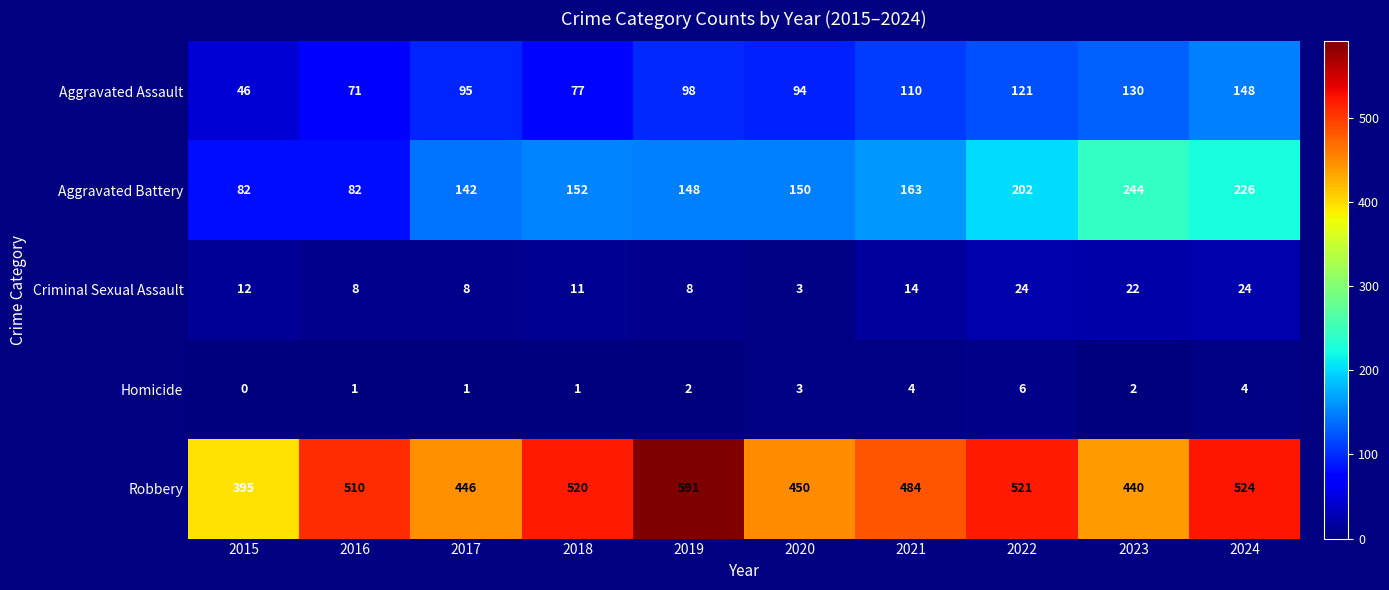

What is the approximate value of Criminal Sexual Assault at 2018, to the nearest 10?

10